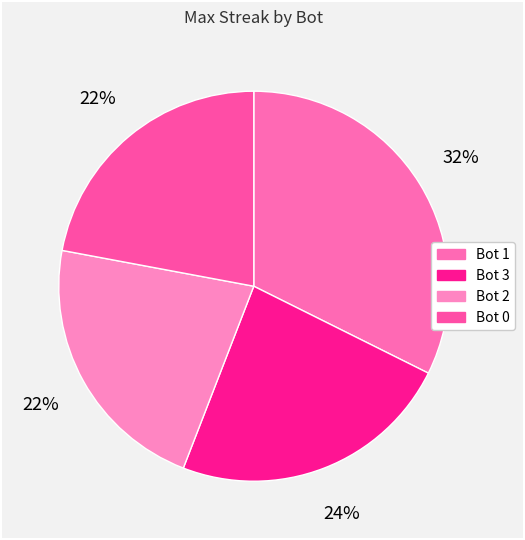

Is it true that Bot 3 is 34% of the pie?

False